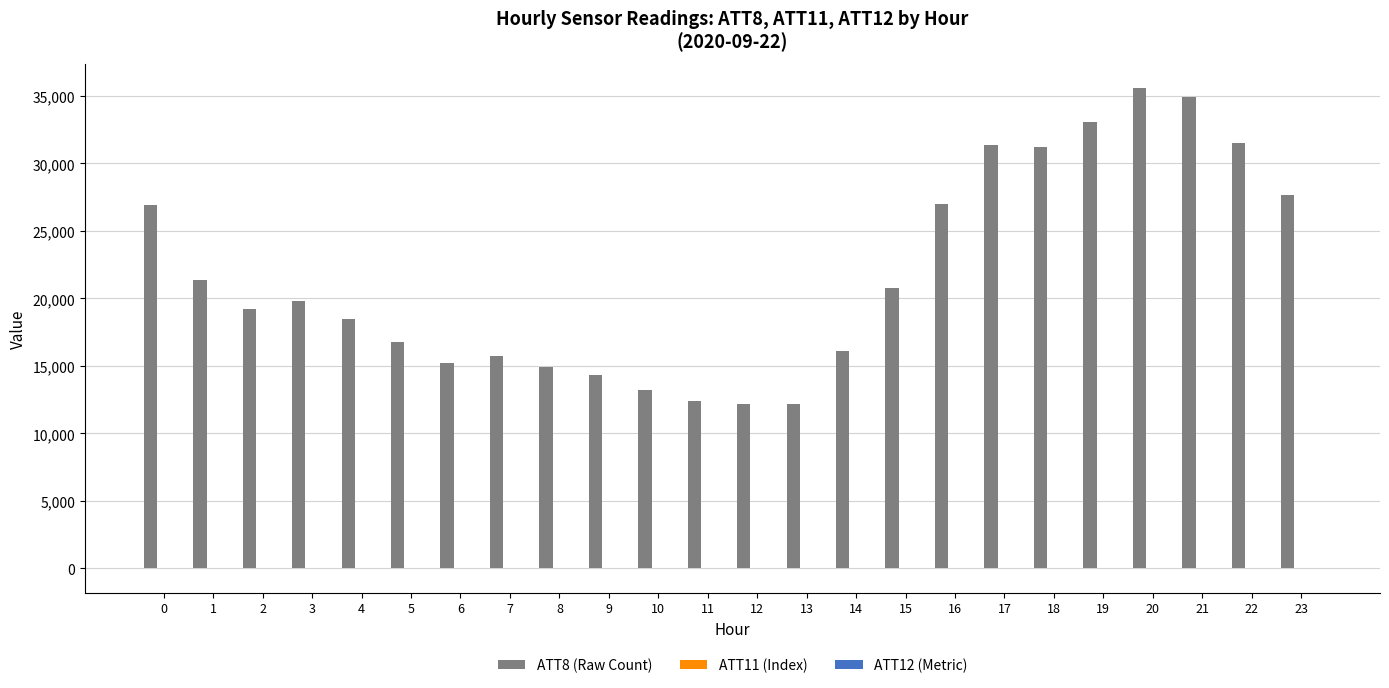

What is the greatest value displayed?

35600.0